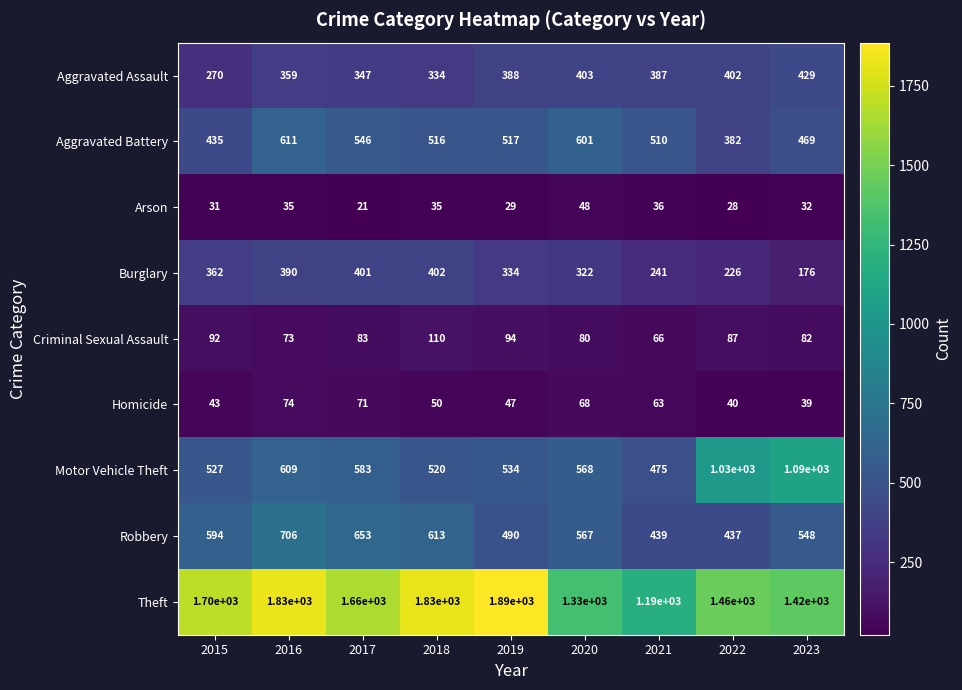

At 2016, list the series in order from largest to smallest.

Theft, Robbery, Aggravated Battery, Motor Vehicle Theft, Burglary, Aggravated Assault, Homicide, Criminal Sexual Assault, Arson